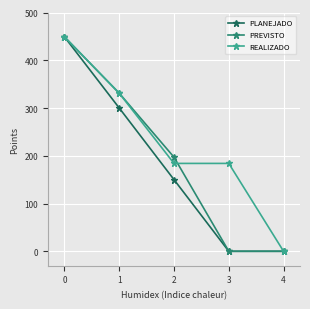

Rank the series by their average value, from lowest to highest.

PLANEJADO, PREVISTO, REALIZADO